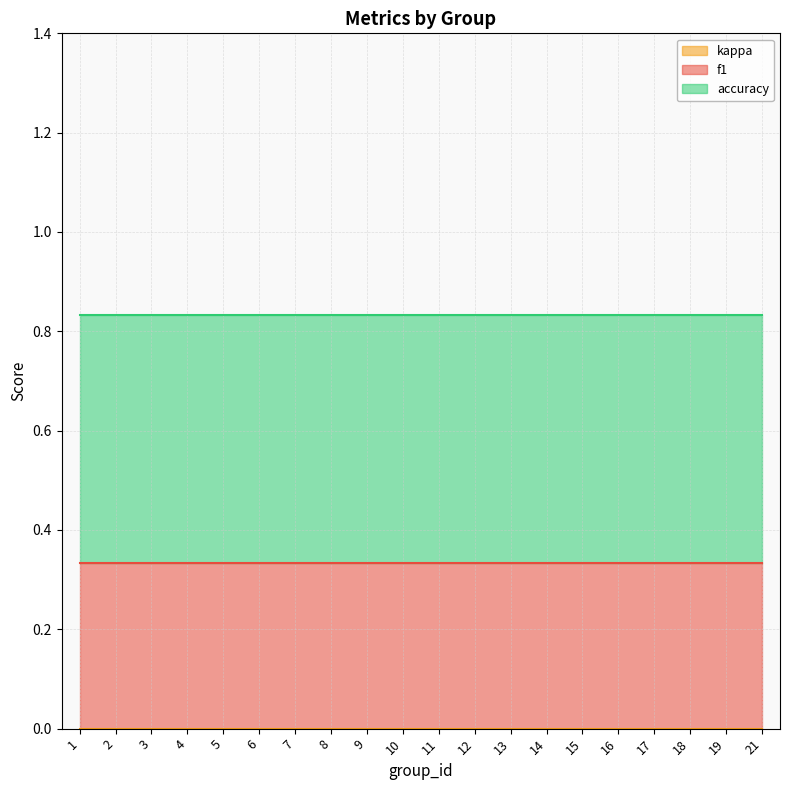

What is the lowest value of the f1 series?

0.3